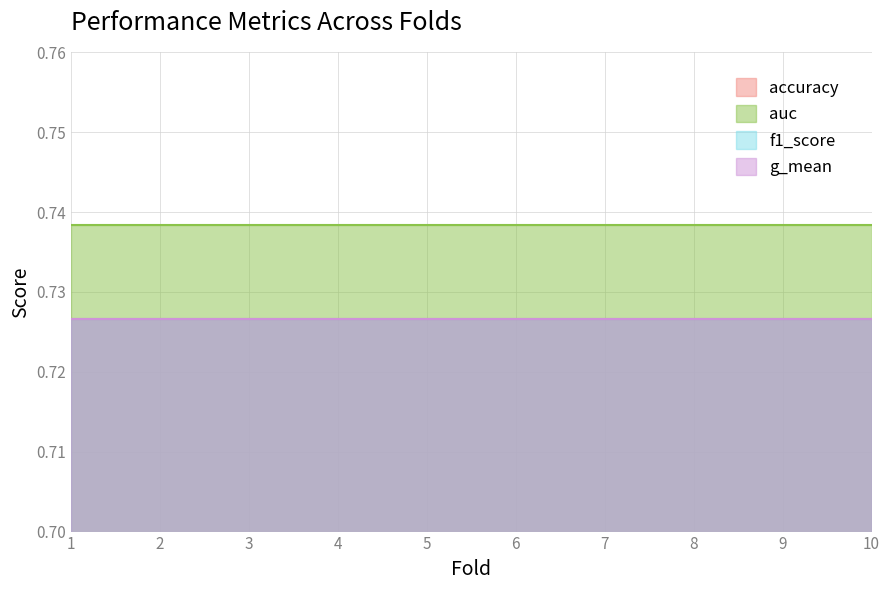

What are all the series names shown in the legend?

accuracy, auc, f1_score, g_mean